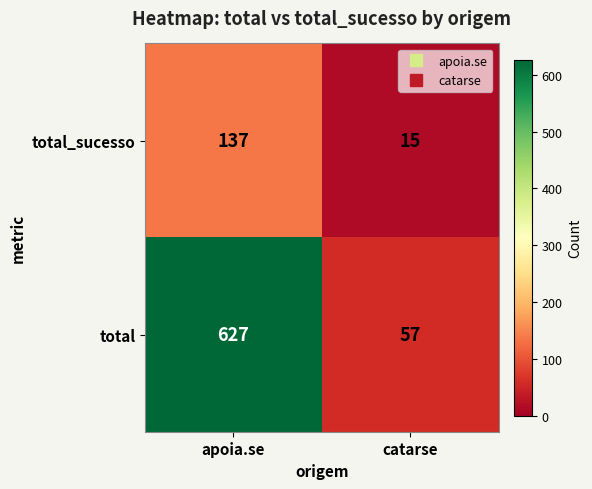

Reading left to right, what are all the values shown in this chart?

total_sucesso: apoia.se=137	catarse=15
total: apoia.se=627	catarse=57